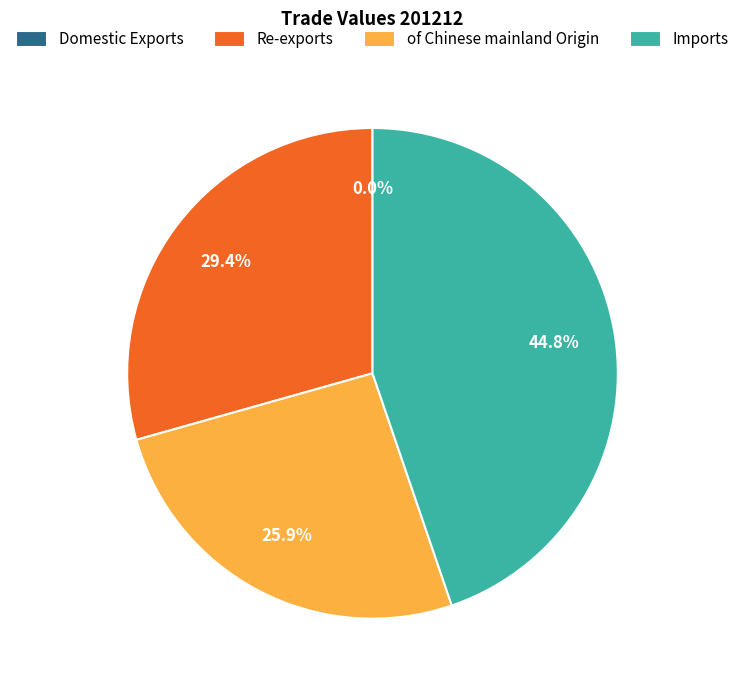

Is there any slice that represents more than half of the pie?

No